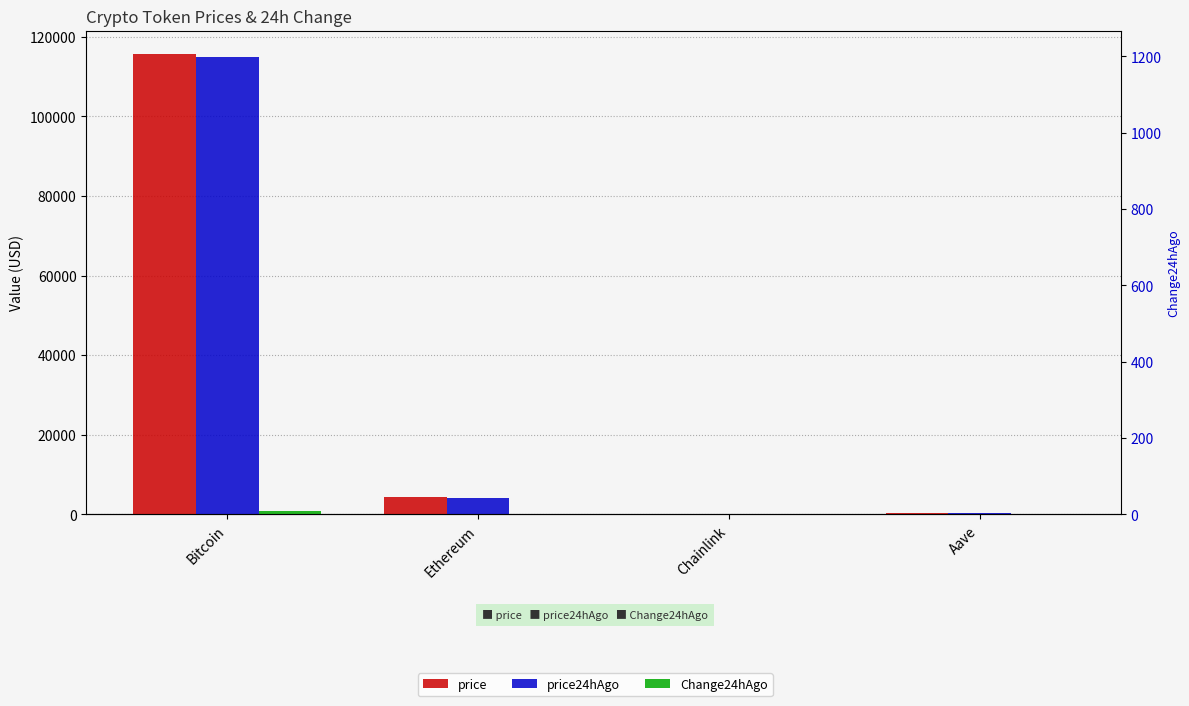

Rank the categories by Change24hAgo value from lowest to highest.

Chainlink, Aave, Ethereum, Bitcoin